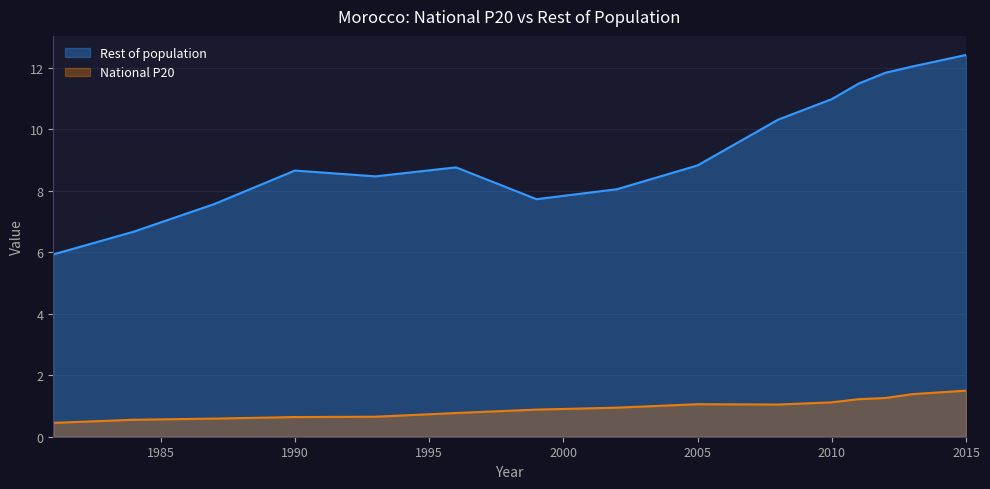

At which category does the chart reach its peak across all series?

2015